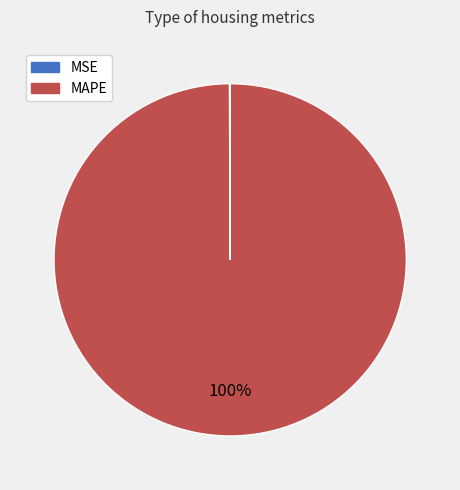

To the nearest percent, what is the difference between the largest and smallest slice percentages?

100%